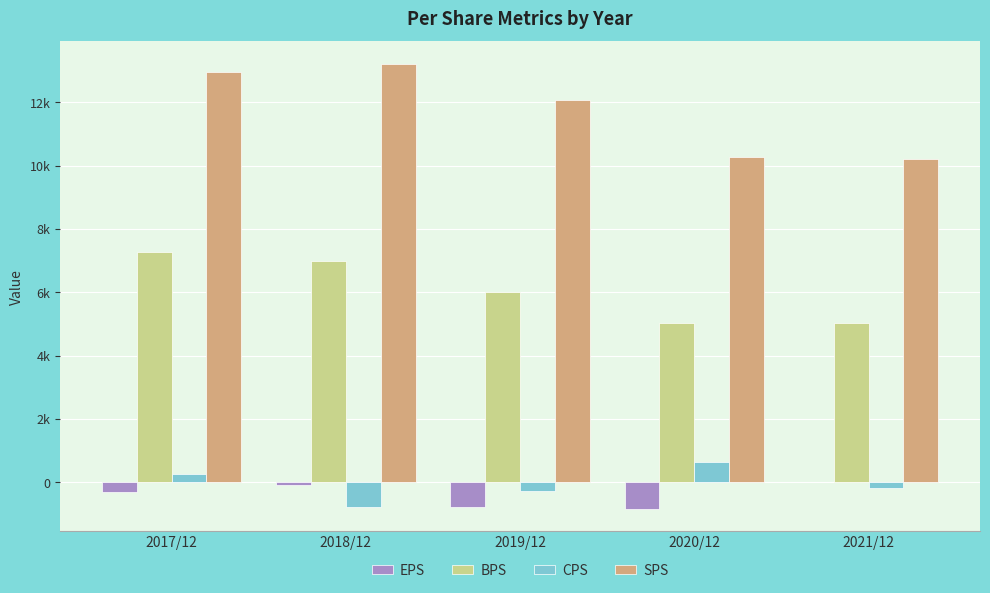

Which series has the widest spread of values?

SPS